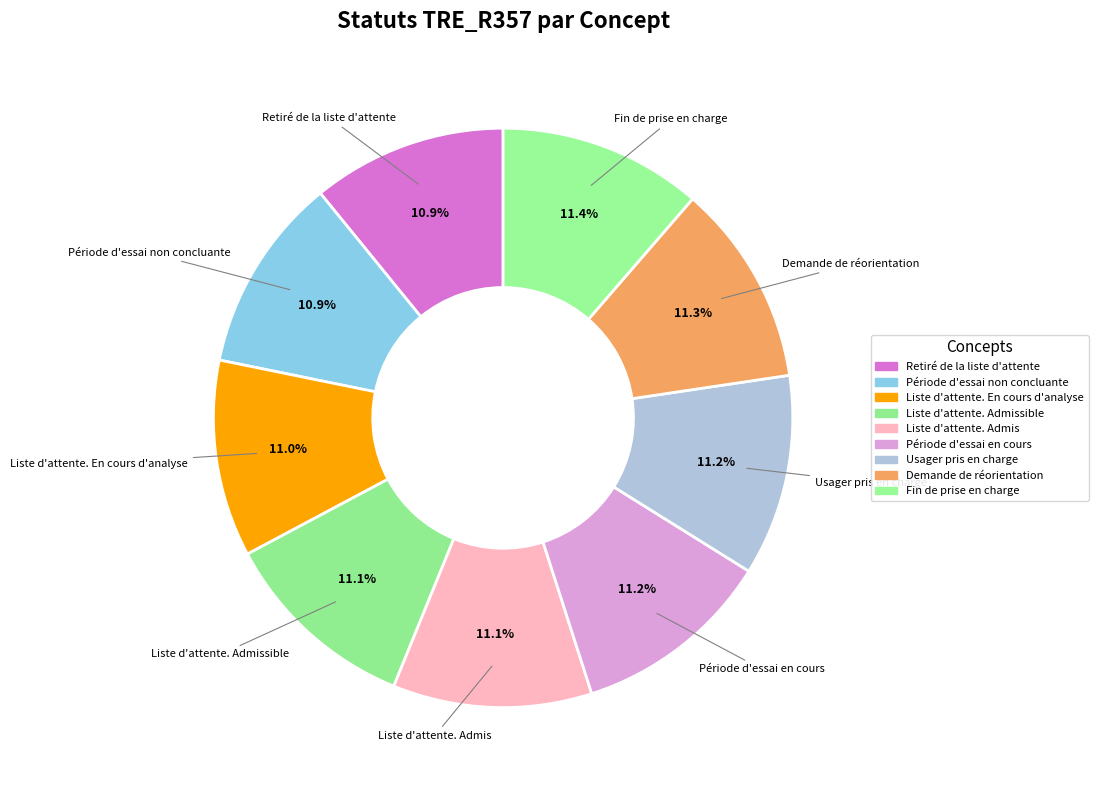

Which slice is the smallest?

Retiré de la liste d'attente